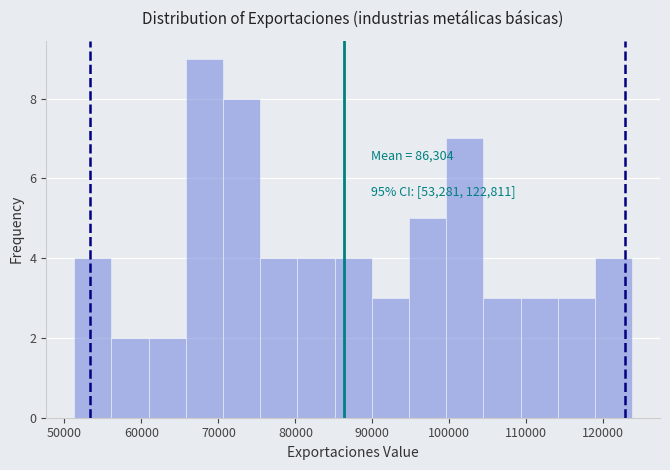

Which range on the x-axis has the tallest bar?

66000 to 71000